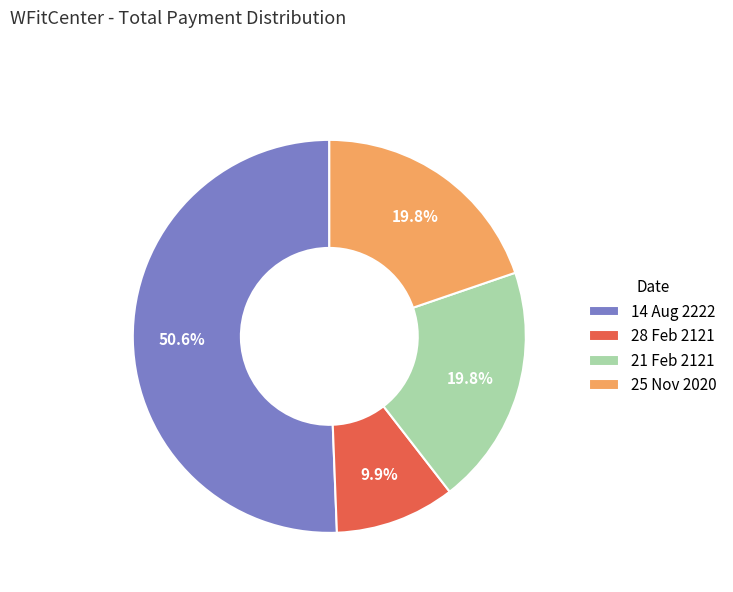

What is the largest slice in the pie chart?

14 Aug 2222